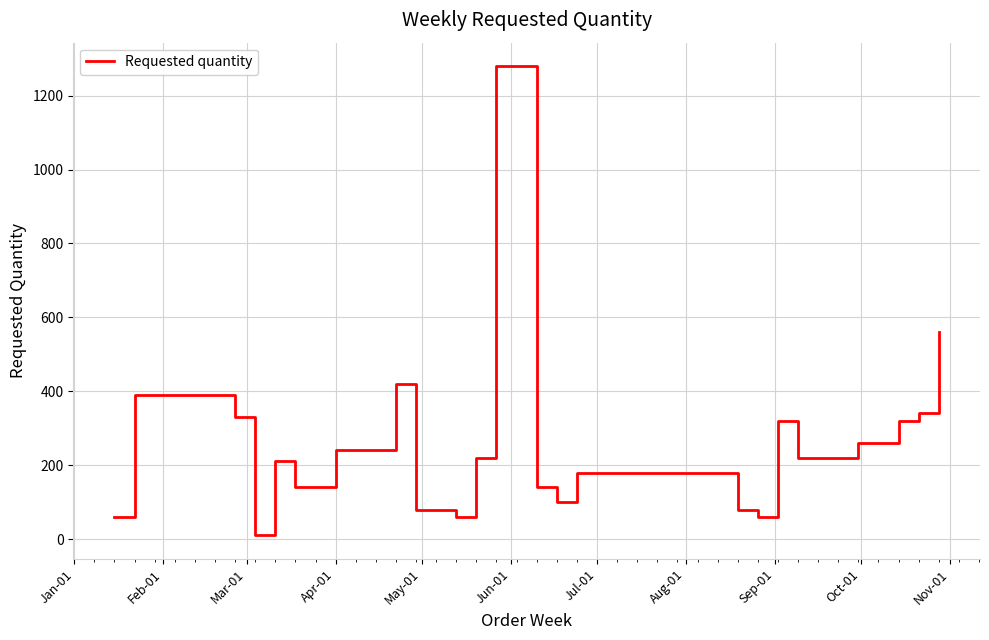

What is the maximum value shown in the chart?

1280